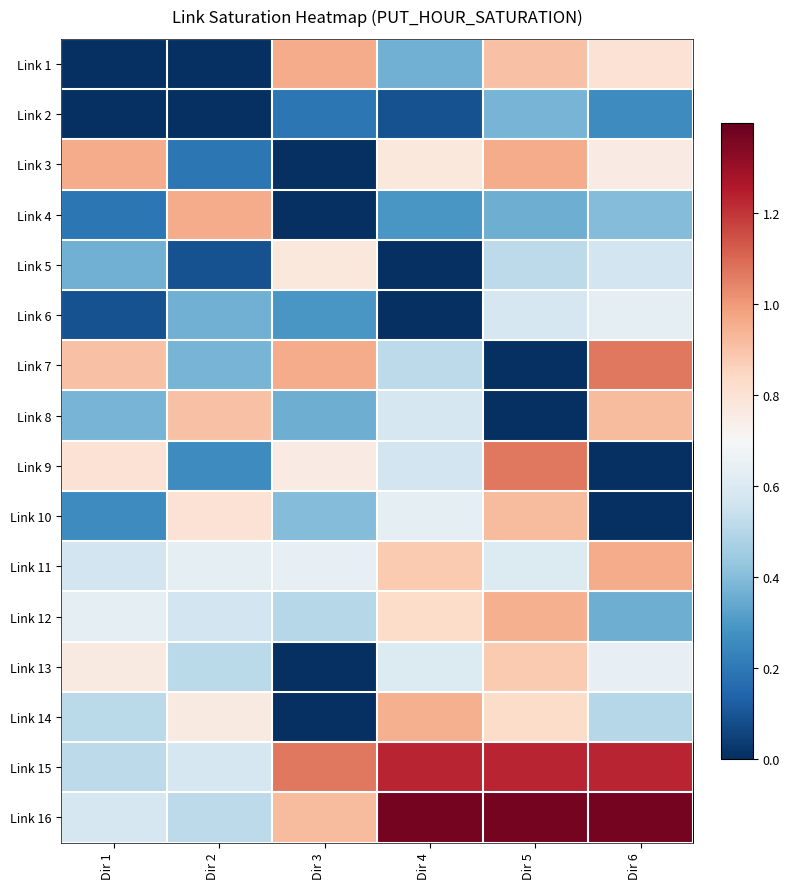

Reading right to left, what are all the values shown in this chart?

Link 1: Dir 6=0.8	Dir 5=0.9	Dir 4=0.4	Dir 3=1.0	Dir 2=0.0	Dir 1=0.0
Link 2: Dir 6=0.3	Dir 5=0.4	Dir 4=0.1	Dir 3=0.2	Dir 2=0.0	Dir 1=0.0
Link 3: Dir 6=0.8	Dir 5=1.0	Dir 4=0.8	Dir 3=0.0	Dir 2=0.2	Dir 1=1.0
Link 4: Dir 6=0.4	Dir 5=0.4	Dir 4=0.3	Dir 3=0.0	Dir 2=1.0	Dir 1=0.2
Link 5: Dir 6=0.6	Dir 5=0.5	Dir 4=0.0	Dir 3=0.8	Dir 2=0.1	Dir 1=0.4
Link 6: Dir 6=0.6	Dir 5=0.6	Dir 4=0.0	Dir 3=0.3	Dir 2=0.4	Dir 1=0.1
Link 7: Dir 6=1.1	Dir 5=0.0	Dir 4=0.5	Dir 3=1.0	Dir 2=0.4	Dir 1=0.9
Link 8: Dir 6=0.9	Dir 5=0.0	Dir 4=0.6	Dir 3=0.4	Dir 2=0.9	Dir 1=0.4
Link 9: Dir 6=0.0	Dir 5=1.1	Dir 4=0.6	Dir 3=0.8	Dir 2=0.3	Dir 1=0.8
Link 10: Dir 6=0.0	Dir 5=0.9	Dir 4=0.6	Dir 3=0.4	Dir 2=0.8	Dir 1=0.3
Link 11: Dir 6=1.0	Dir 5=0.6	Dir 4=0.9	Dir 3=0.6	Dir 2=0.6	Dir 1=0.6
Link 12: Dir 6=0.4	Dir 5=0.9	Dir 4=0.8	Dir 3=0.5	Dir 2=0.6	Dir 1=0.6
Link 13: Dir 6=0.6	Dir 5=0.9	Dir 4=0.6	Dir 3=0.0	Dir 2=0.5	Dir 1=0.8
Link 14: Dir 6=0.5	Dir 5=0.8	Dir 4=0.9	Dir 3=0.0	Dir 2=0.8	Dir 1=0.5
Link 15: Dir 6=1.2	Dir 5=1.2	Dir 4=1.2	Dir 3=1.1	Dir 2=0.6	Dir 1=0.5
Link 16: Dir 6=1.4	Dir 5=1.4	Dir 4=1.4	Dir 3=0.9	Dir 2=0.5	Dir 1=0.6